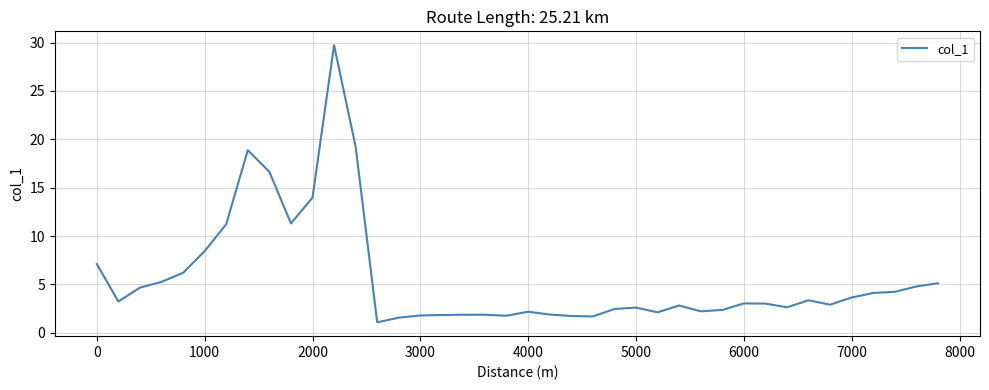

What is the maximum value shown in the chart?

29.7